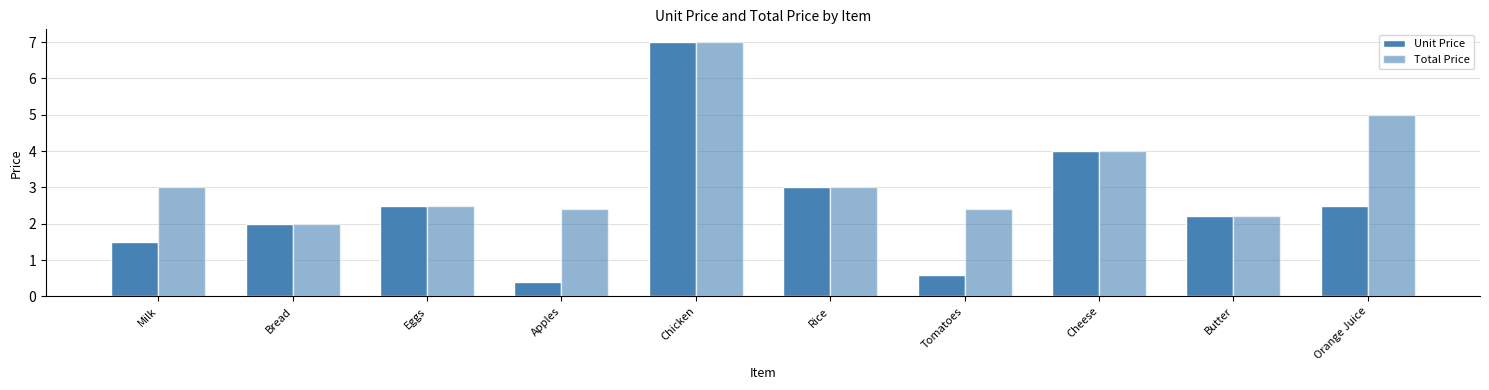

What is the highest value of the Total Price series?

7.0